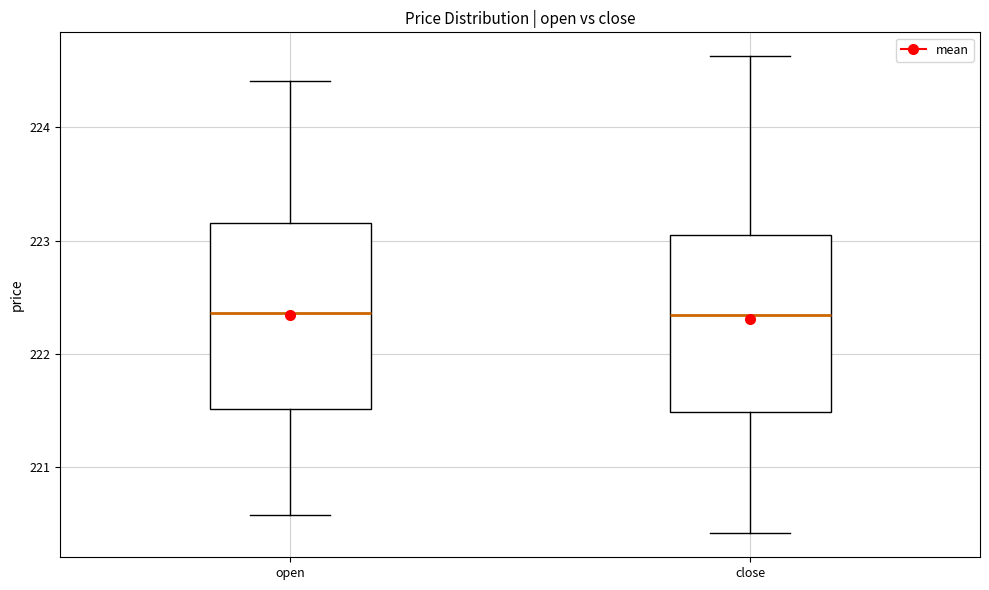

Reading left to right, transcribe this box plot: for each box, give where its median line is, the range the box spans, and where its two whiskers end, as read against the y-axis. The values are not printed on the chart, so give them approximately, as read against the axis.

open: median 222.4, box 221.5 to 223.2, whiskers 220.6 to 224.4
close: median 222.3, box 221.5 to 223.0, whiskers 220.4 to 224.6